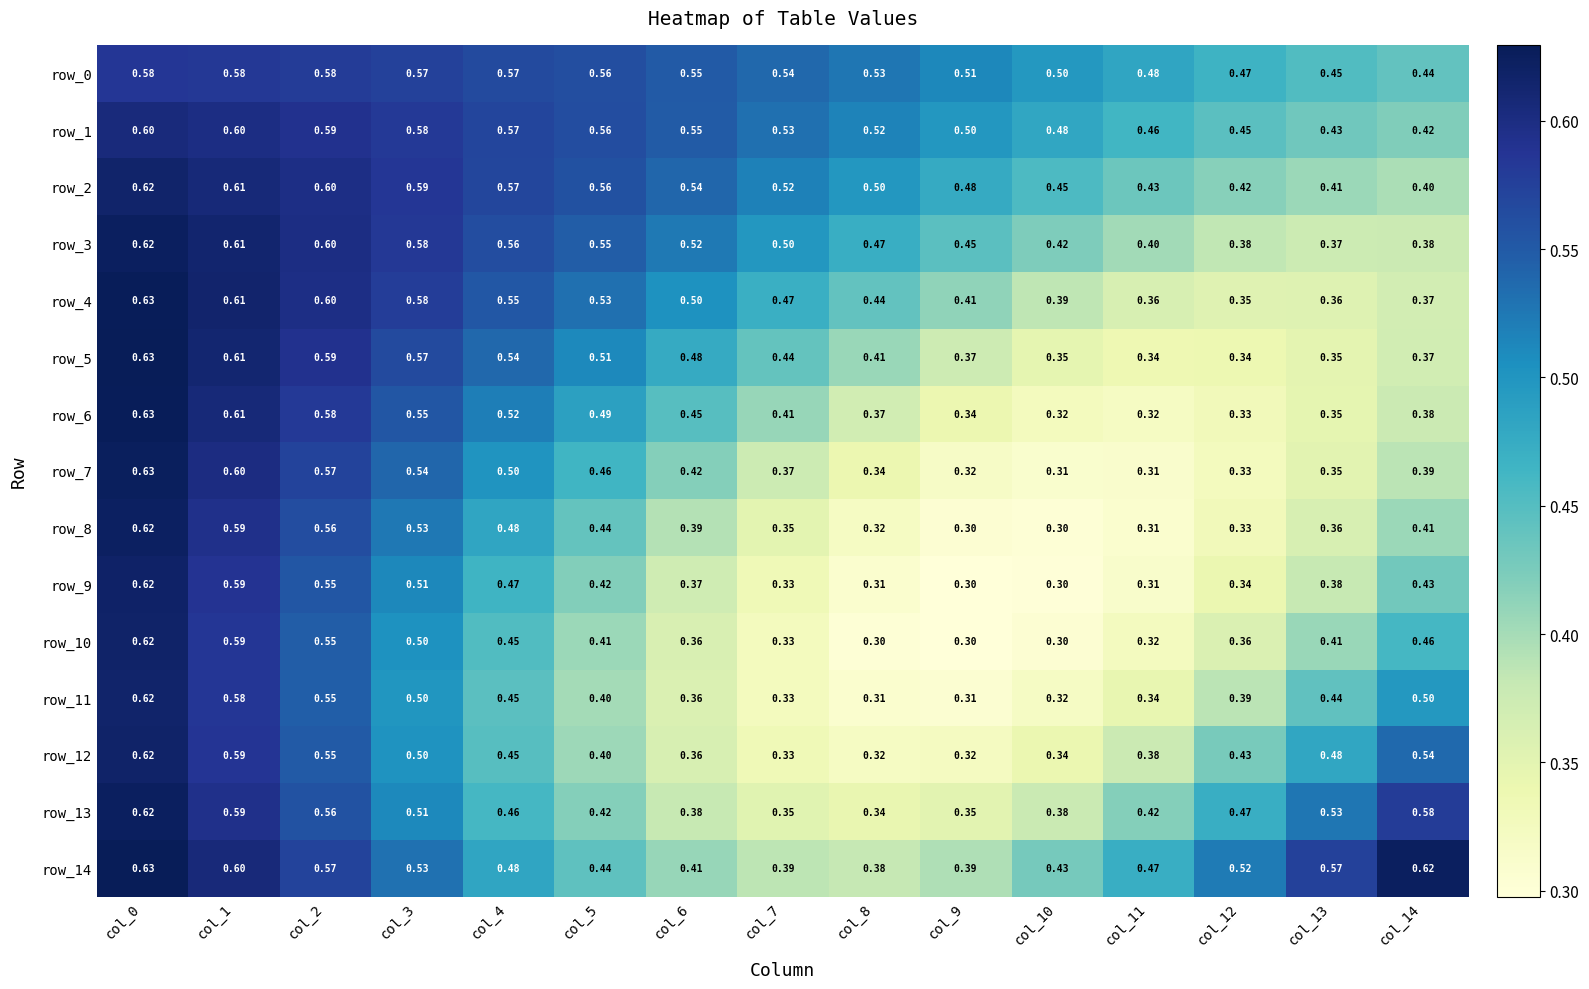

The row_3 series shows 0.1 at col_1. True or false?

False